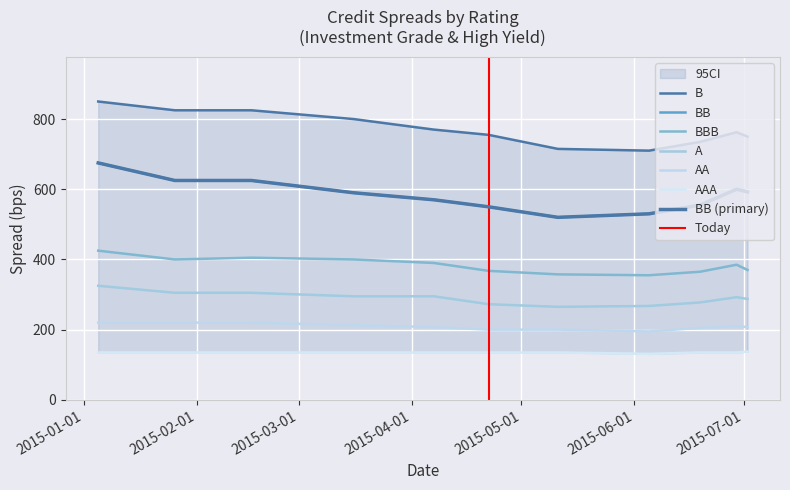

What position from the right is 2015-05-11?

5